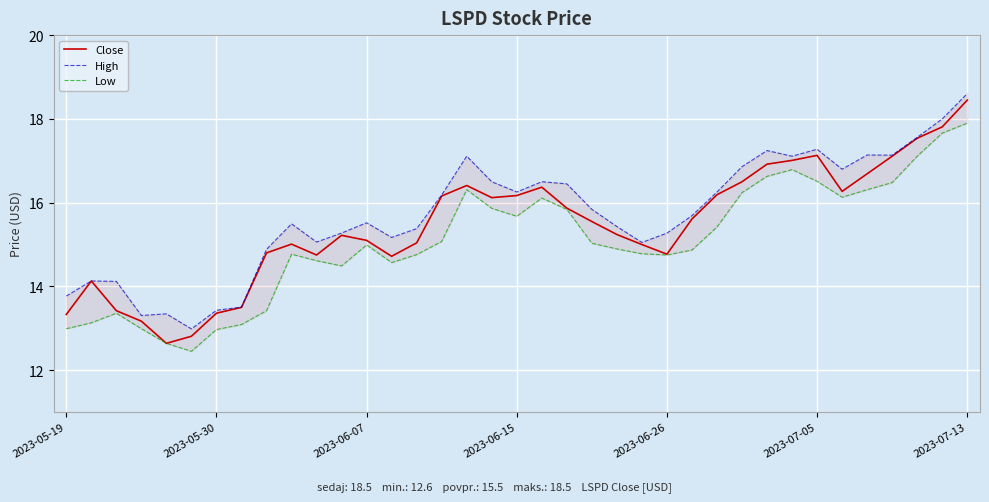

What is the sum of all Low values?

557.6